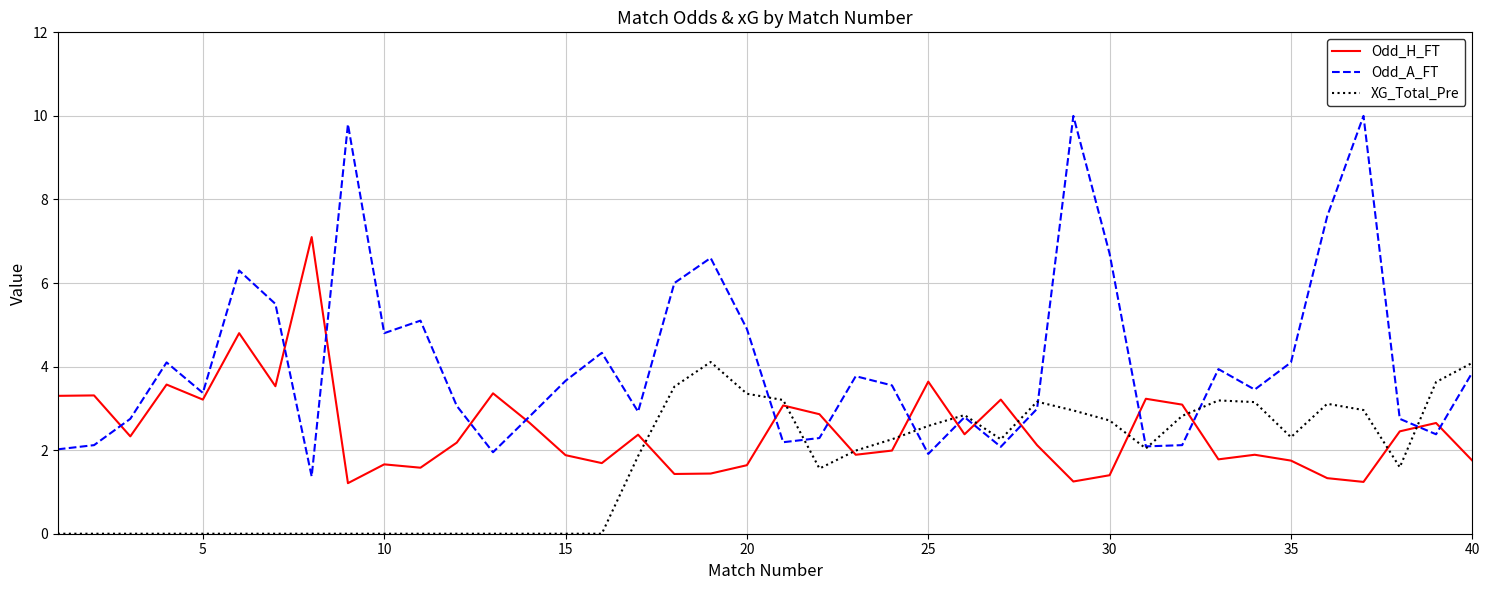

Which series has the largest total across all categories?

Odd_A_FT